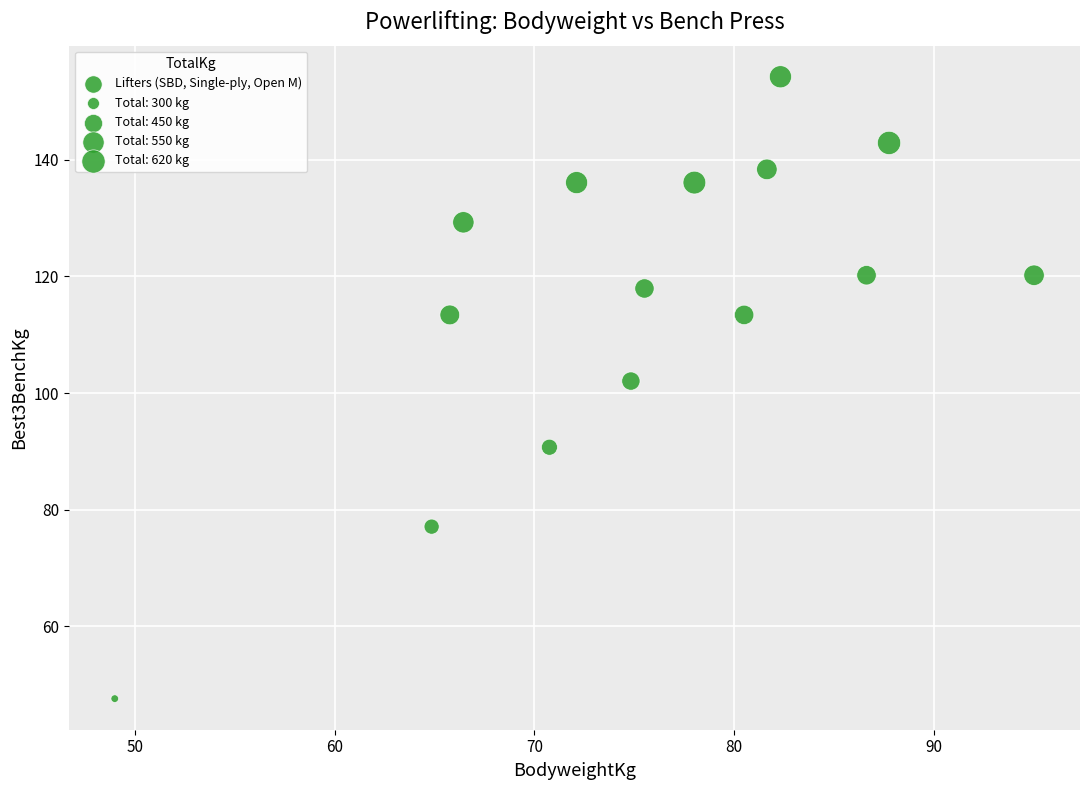

What is the range of X values (max minus min)?

46.0